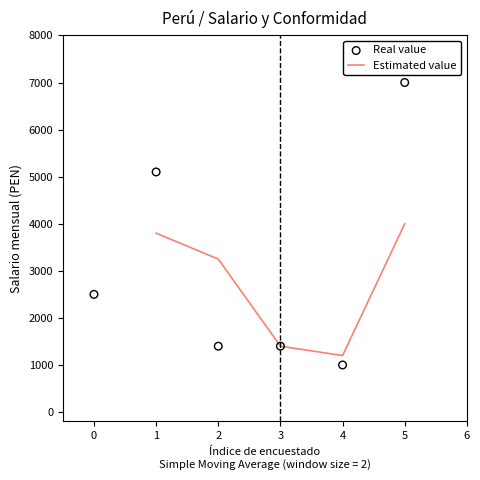

Approximately how many times larger is the value at 0 compared to 1?

0.5